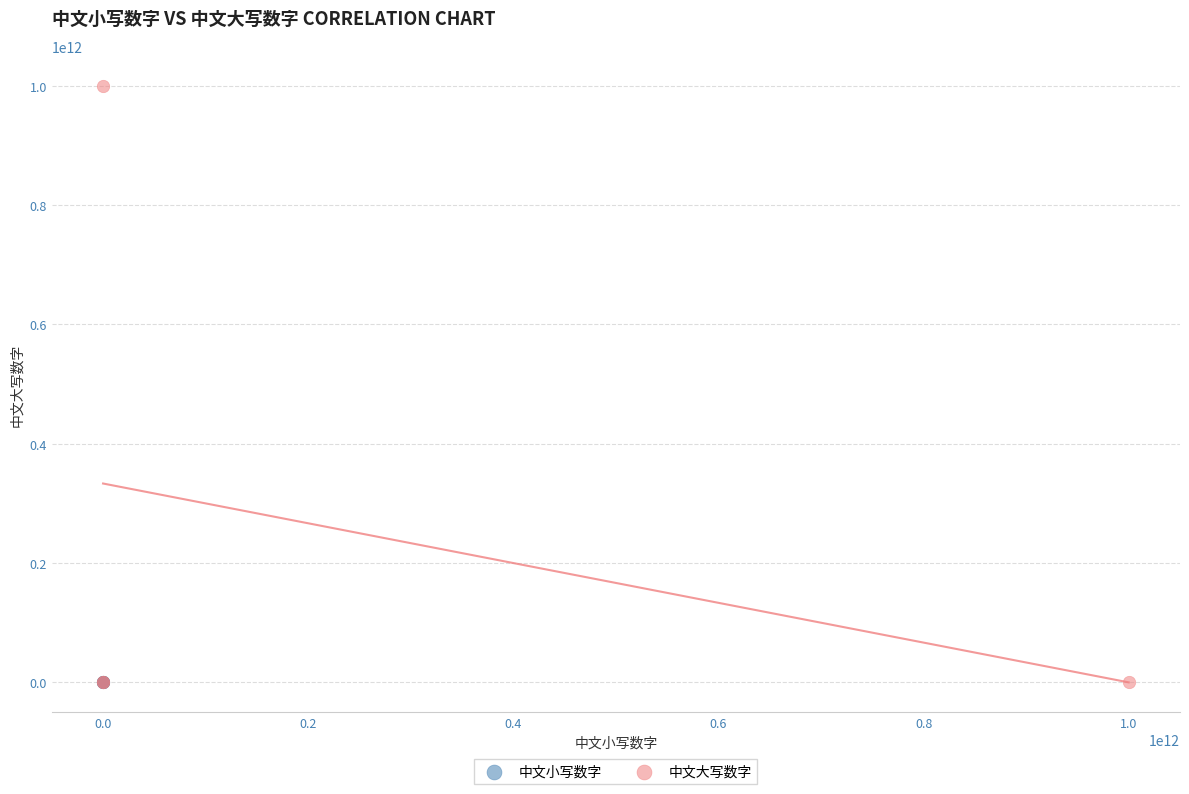

Which series reaches the maximum Y coordinate?

中文大写数字